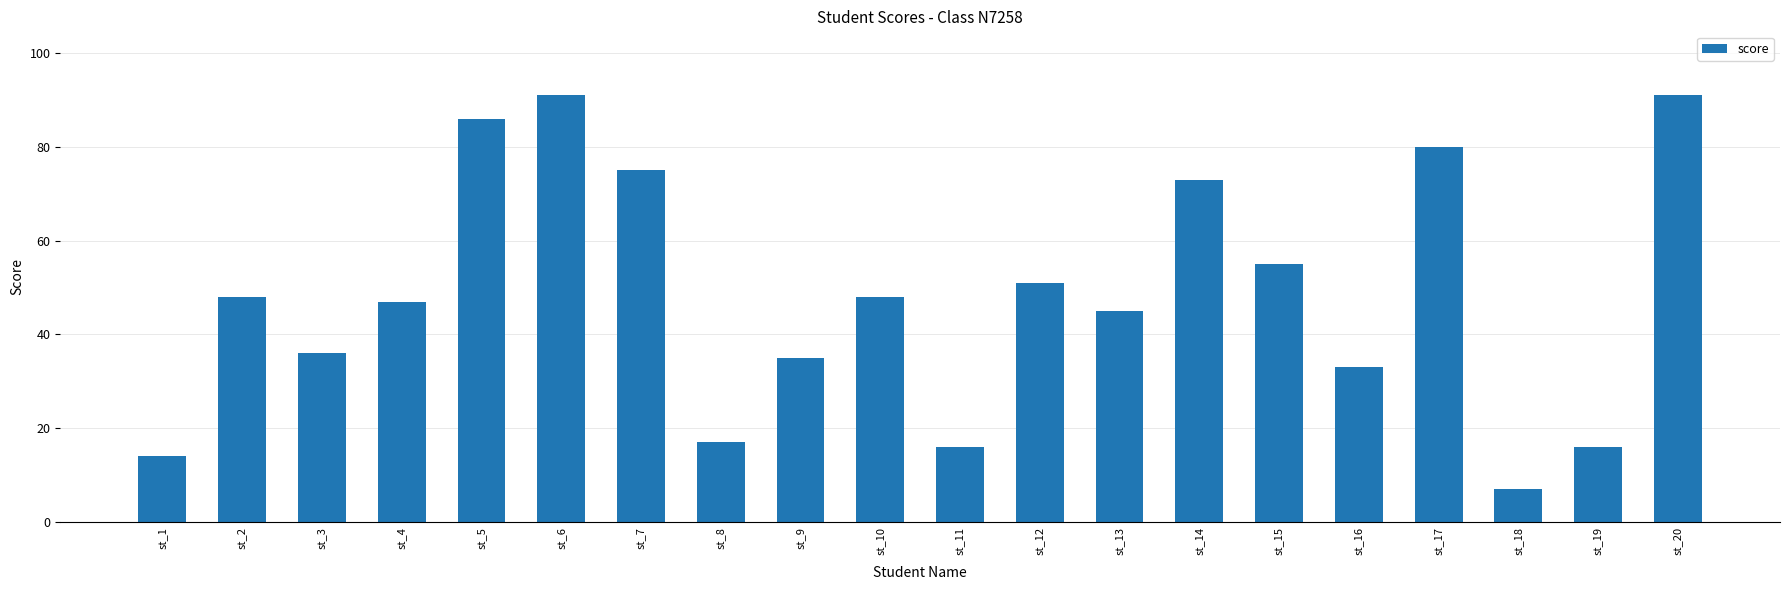

What is the minimum value shown in the chart?

7